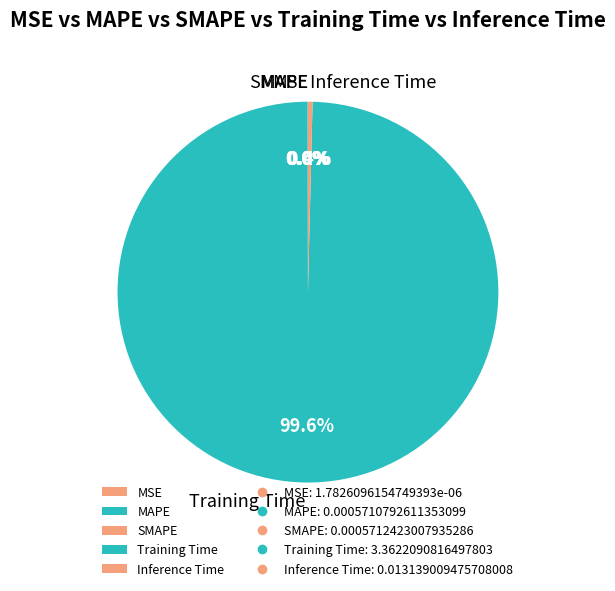

Which has a higher value, Inference Time or Training Time?

Training Time